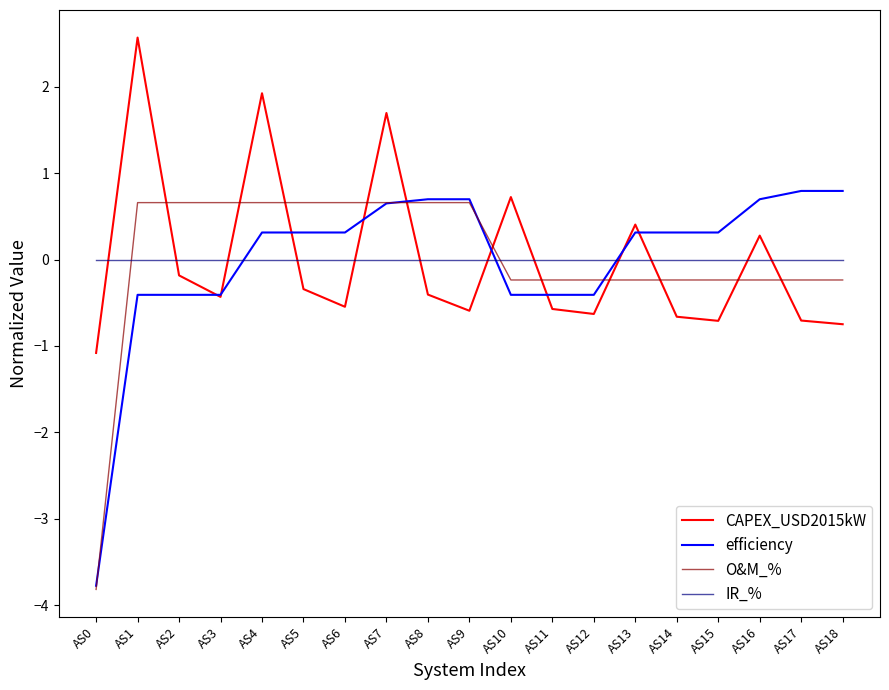

Count the number of categories in the chart.

19